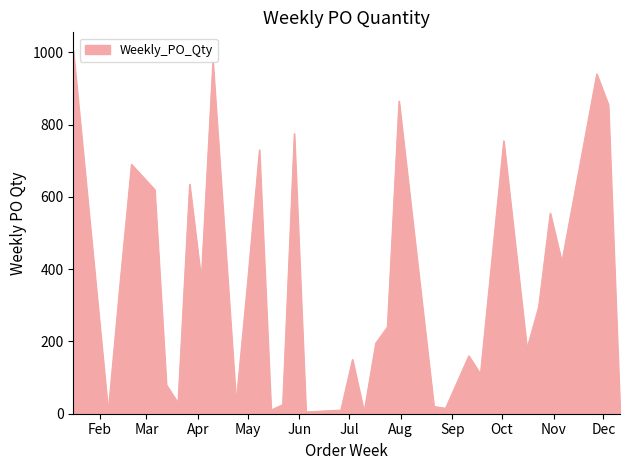

Reading right to left, what are all the values shown in this chart?

10	855	940	420	555	295	180	755	110	160	15	20	865	240	195	5	150	10	5	775	25	10	730	370	30	975	370	635	30	80	620	690	355	5	1005